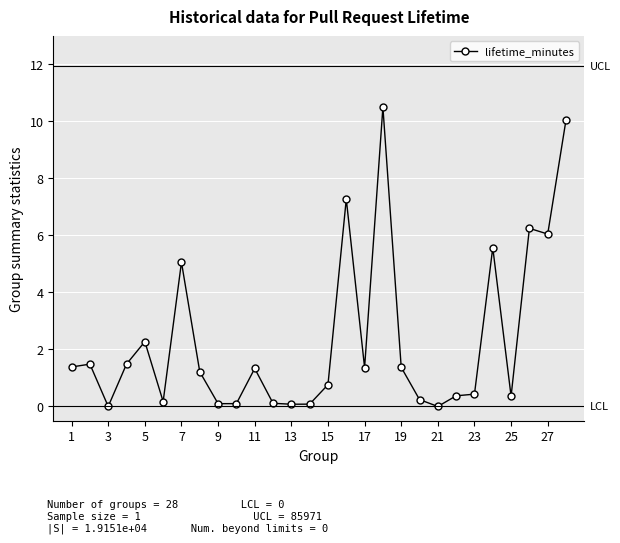

What is the value of the 7th point from the left?

5.1